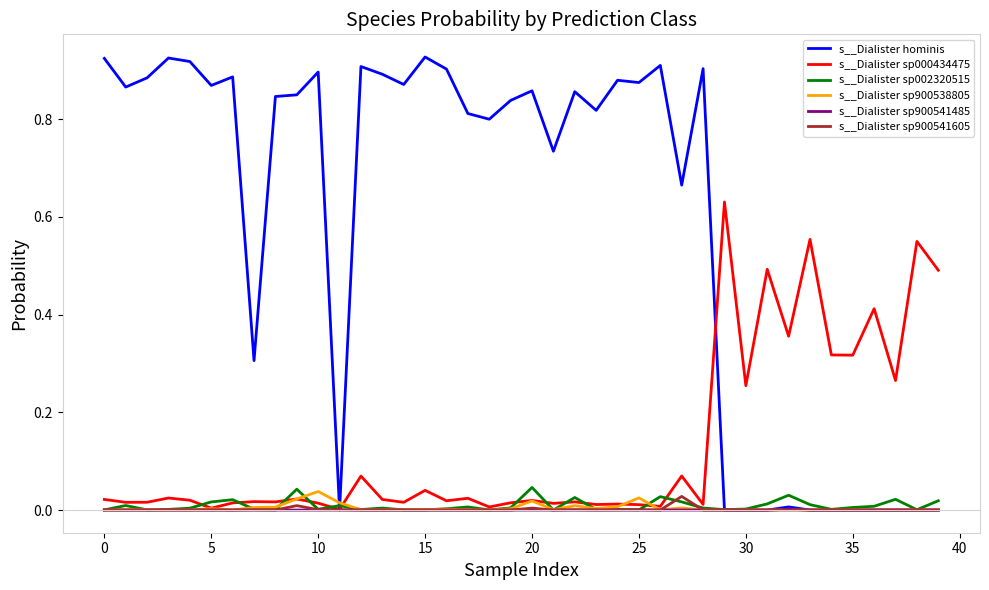

True or false: s__Dialister sp900541485 has more than 0 interior local peaks.

True